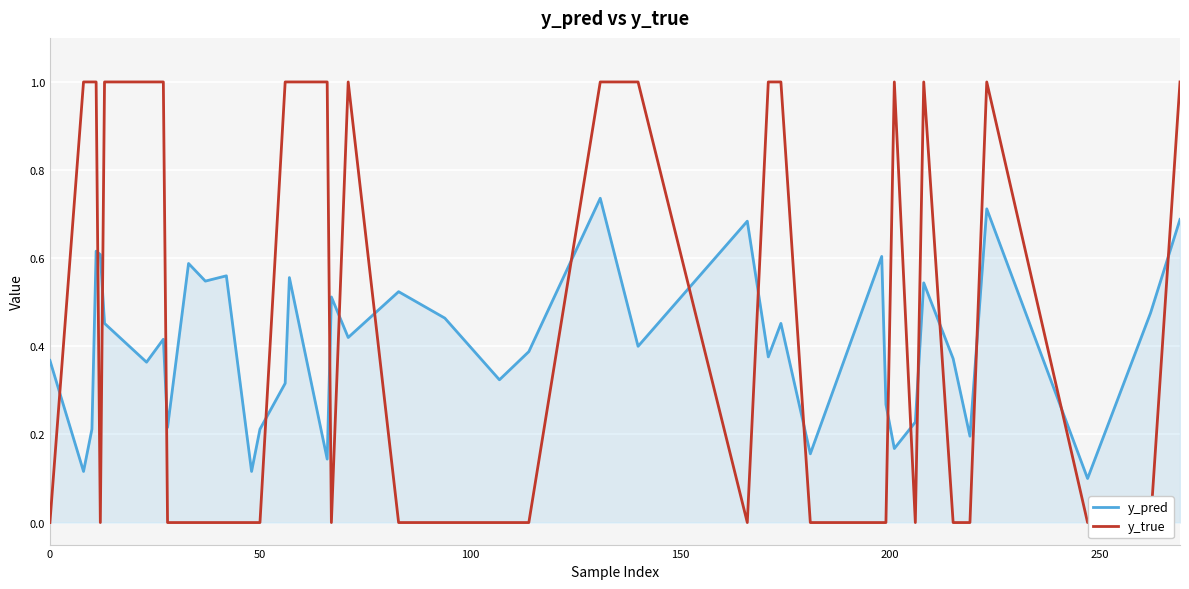

The value of y_true at 14 is 0.6. True or false?

False